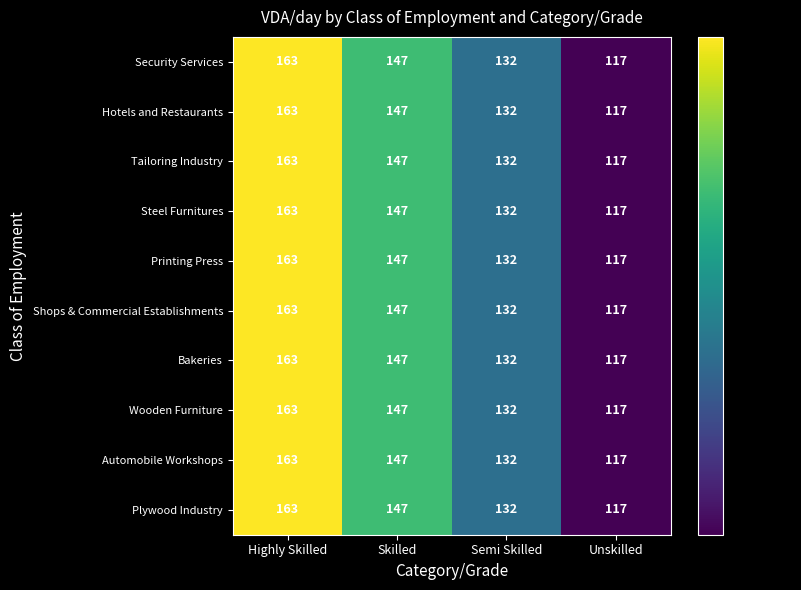

At which category is the sum across all series the highest?

Highly Skilled